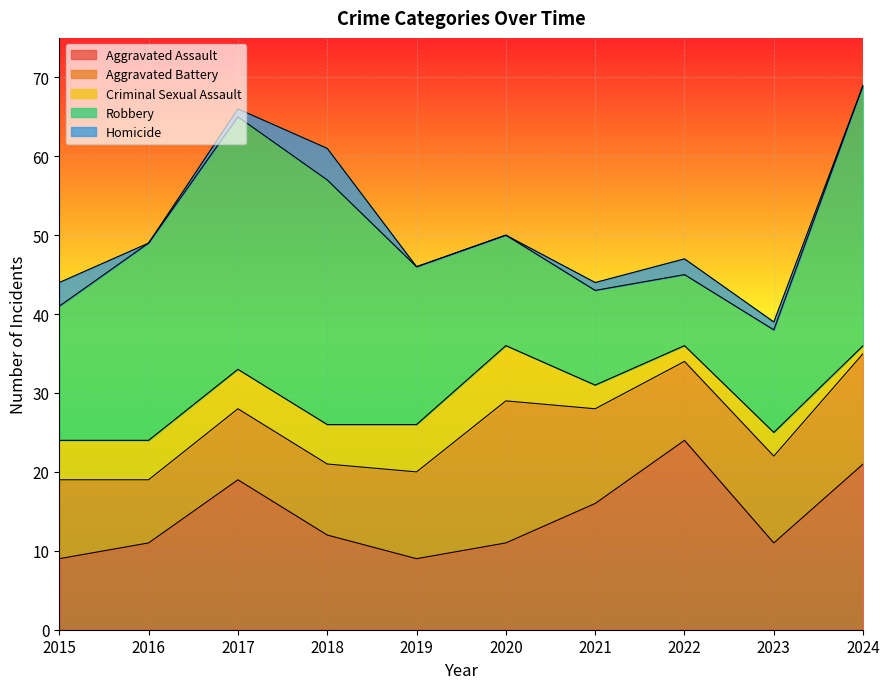

At which label does Robbery first exceed 20?

2016